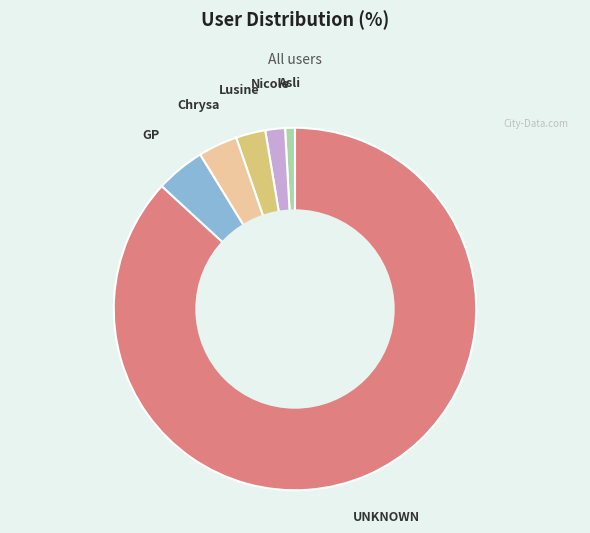

Do Chrysa and Lusine together represent more than half of the pie?

No